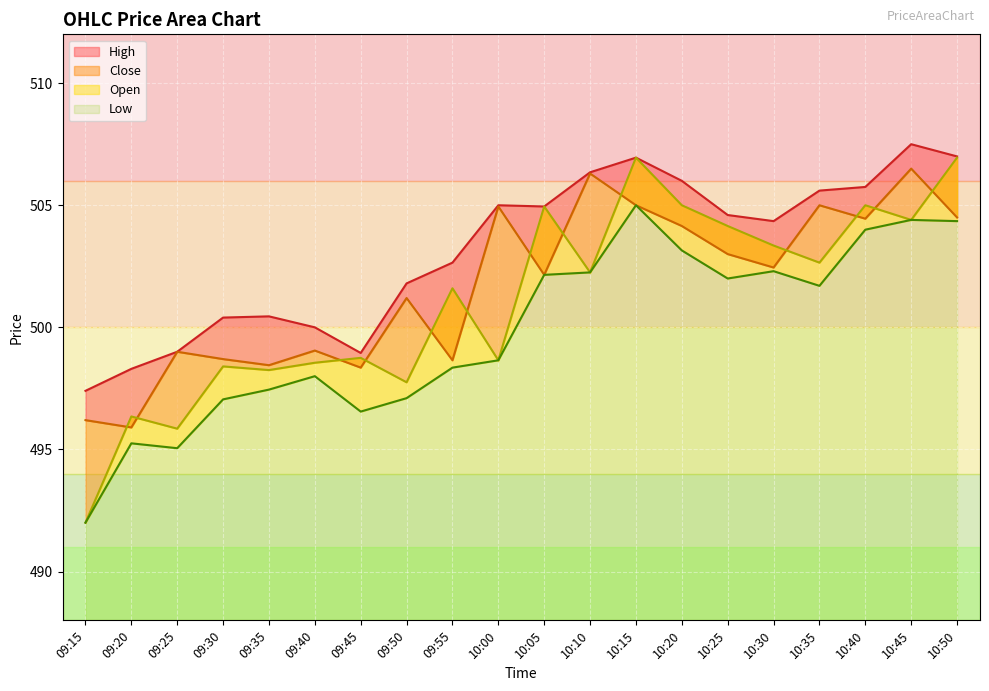

Reading left to right, what are all the values shown in this chart?

Close: 09:15=496.2	09:20=495.9	09:25=499.0	09:30=498.7	09:35=498.4	09:40=499.1	09:45=498.4	09:50=501.2	09:55=498.6	10:00=504.9	10:05=502.1	10:10=506.3	10:15=505.0	10:20=504.1	10:25=503.0	10:30=502.4	10:35=505.0	10:40=504.4	10:45=506.5	10:50=504.5
High: 09:15=497.4	09:20=498.3	09:25=499.0	09:30=500.4	09:35=500.4	09:40=500.0	09:45=498.9	09:50=501.8	09:55=502.6	10:00=505.0	10:05=504.9	10:10=506.4	10:15=506.9	10:20=506.0	10:25=504.6	10:30=504.4	10:35=505.6	10:40=505.8	10:45=507.5	10:50=507.0
Low: 09:15=492.0	09:20=495.2	09:25=495.1	09:30=497.1	09:35=497.4	09:40=498.0	09:45=496.6	09:50=497.1	09:55=498.4	10:00=498.6	10:05=502.1	10:10=502.2	10:15=505.0	10:20=503.1	10:25=502.0	10:30=502.3	10:35=501.7	10:40=504.0	10:45=504.4	10:50=504.4
Open: 09:15=492.0	09:20=496.4	09:25=495.9	09:30=498.4	09:35=498.2	09:40=498.6	09:45=498.8	09:50=497.8	09:55=501.6	10:00=498.6	10:05=504.9	10:10=502.2	10:15=506.9	10:20=505.0	10:25=504.1	10:30=503.4	10:35=502.6	10:40=505.0	10:45=504.4	10:50=506.9